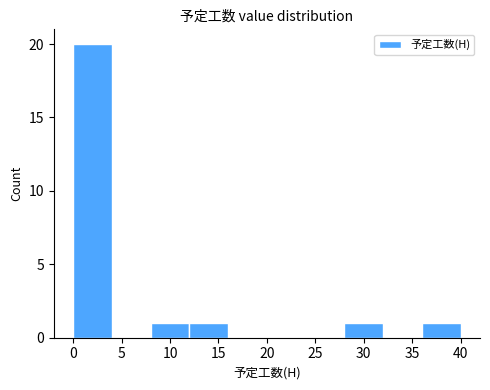

Reading left to right, list every bar in this chart as the range it spans on the x-axis followed by its height. The values are not printed on the chart, so give them approximately, as read against the axis.

0 to 4: 20
4 to 8: 0
8 to 12: 1
12 to 16: 1
16 to 20: 0
20 to 24: 0
24 to 28: 0
28 to 32: 1
32 to 36: 0
36 to 40: 1